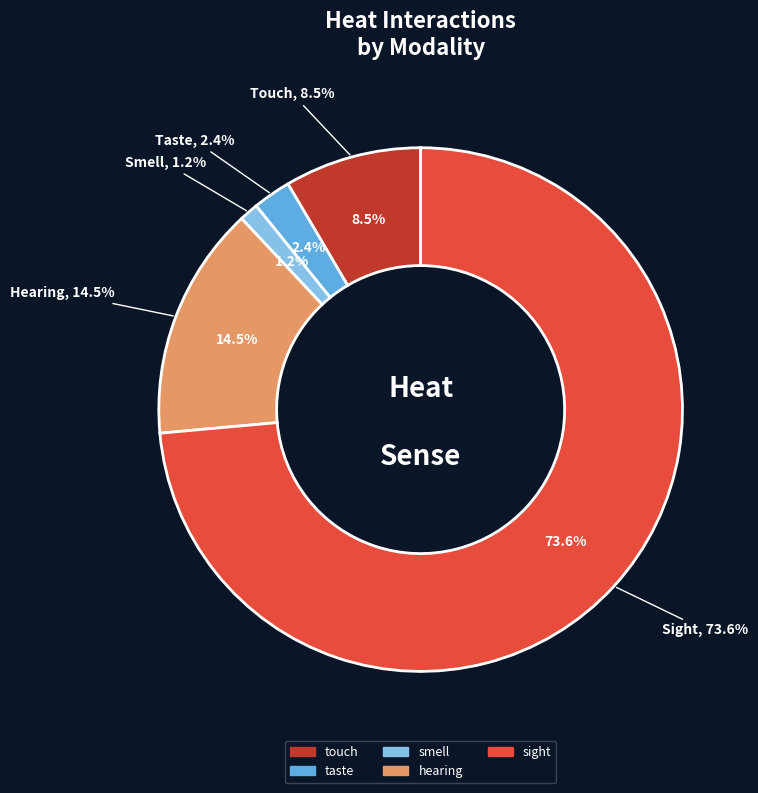

Which slice is the largest?

sight